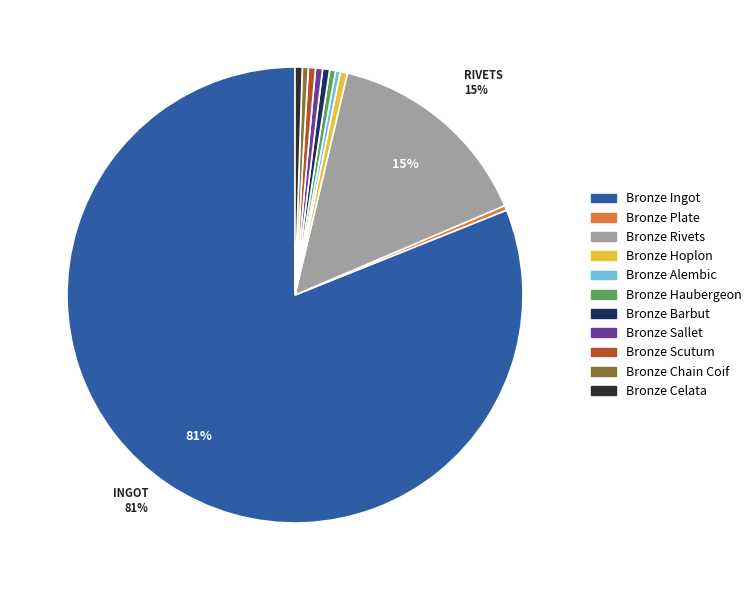

What is the largest slice in the pie chart?

Bronze Ingot